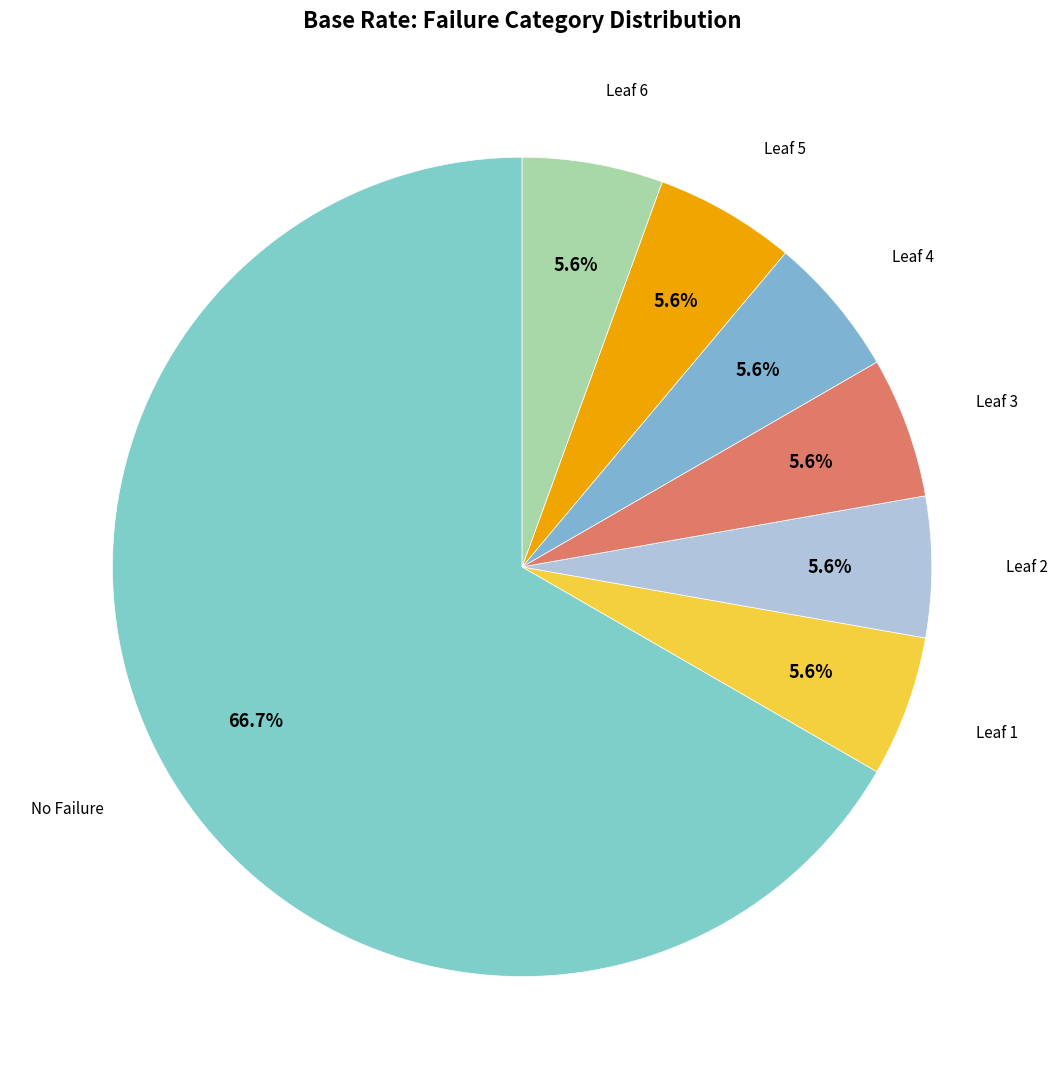

How many segments does this pie chart have?

7